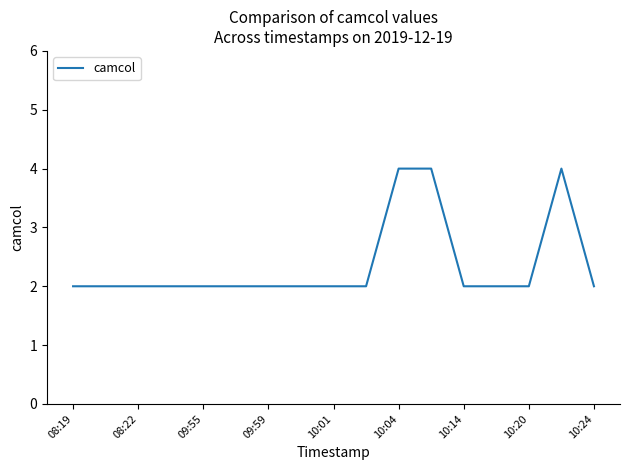

What is the greatest value displayed?

4